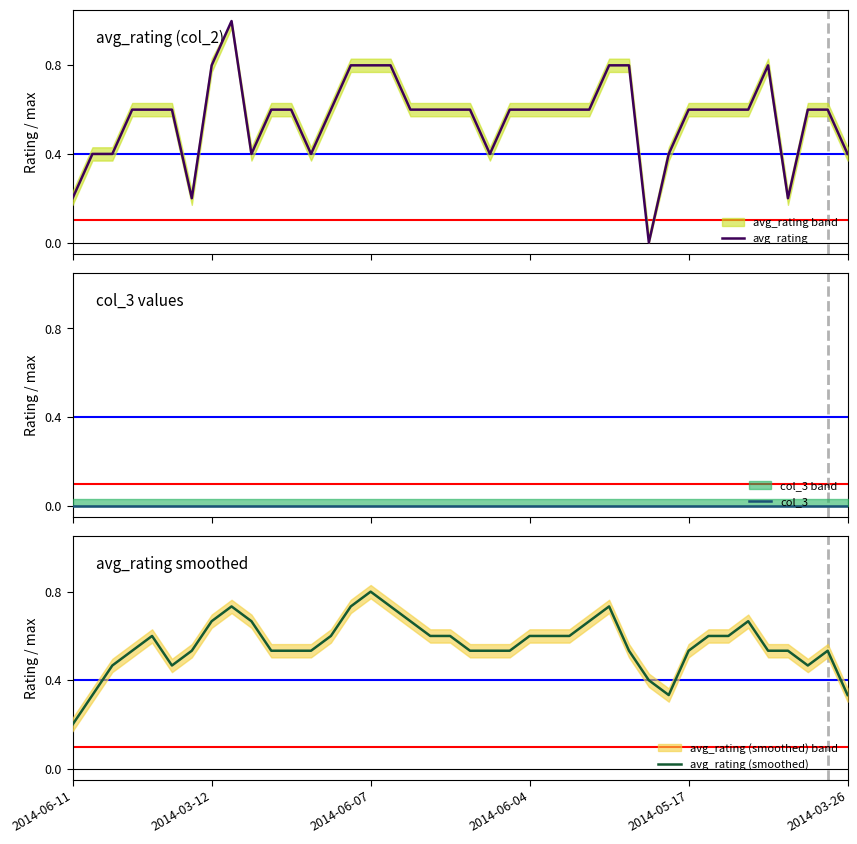

Is it true that avg_rating (smoothed) equals 0.3 at 2014-03-12?

False